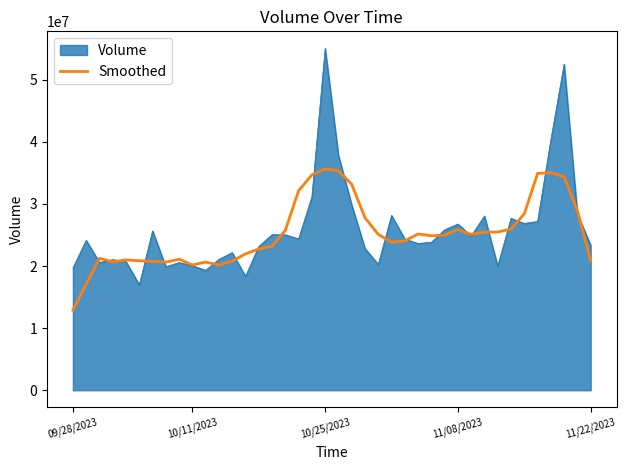

What is the smallest value displayed?

12880174